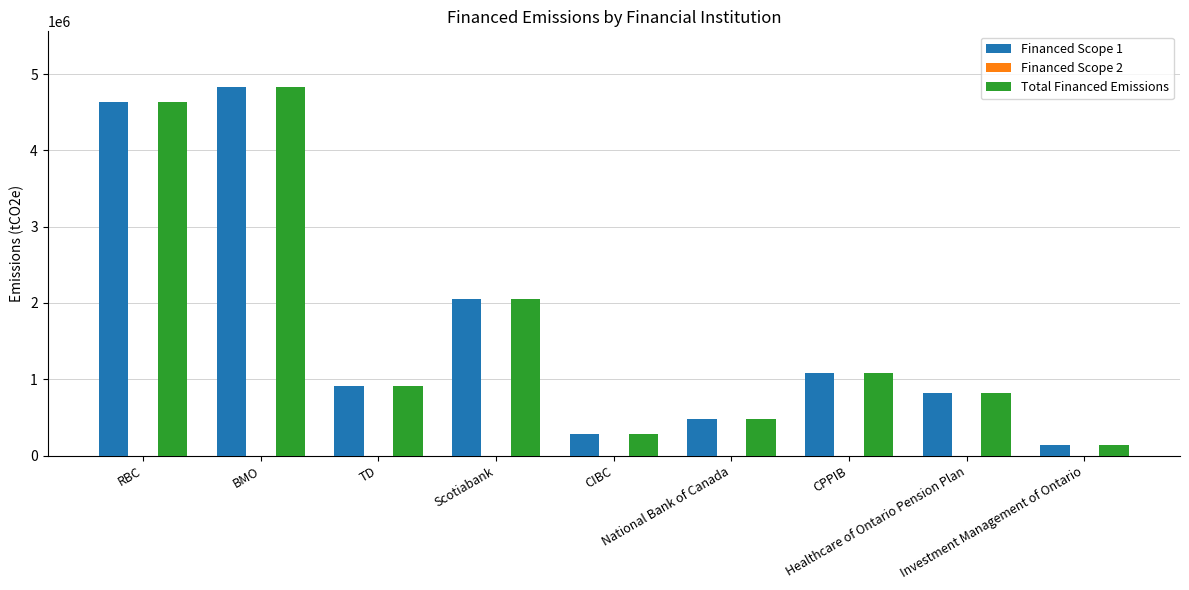

True or false: Total Financed Emissions has a value of 614509.6 at CPPIB.

False